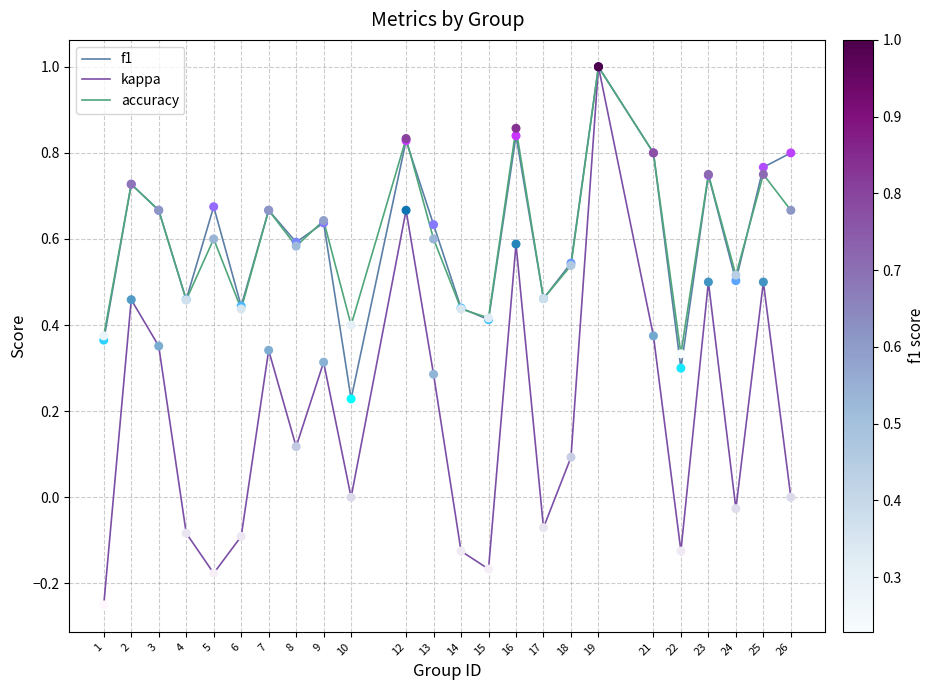

At which category is the sum across all series the highest?

19